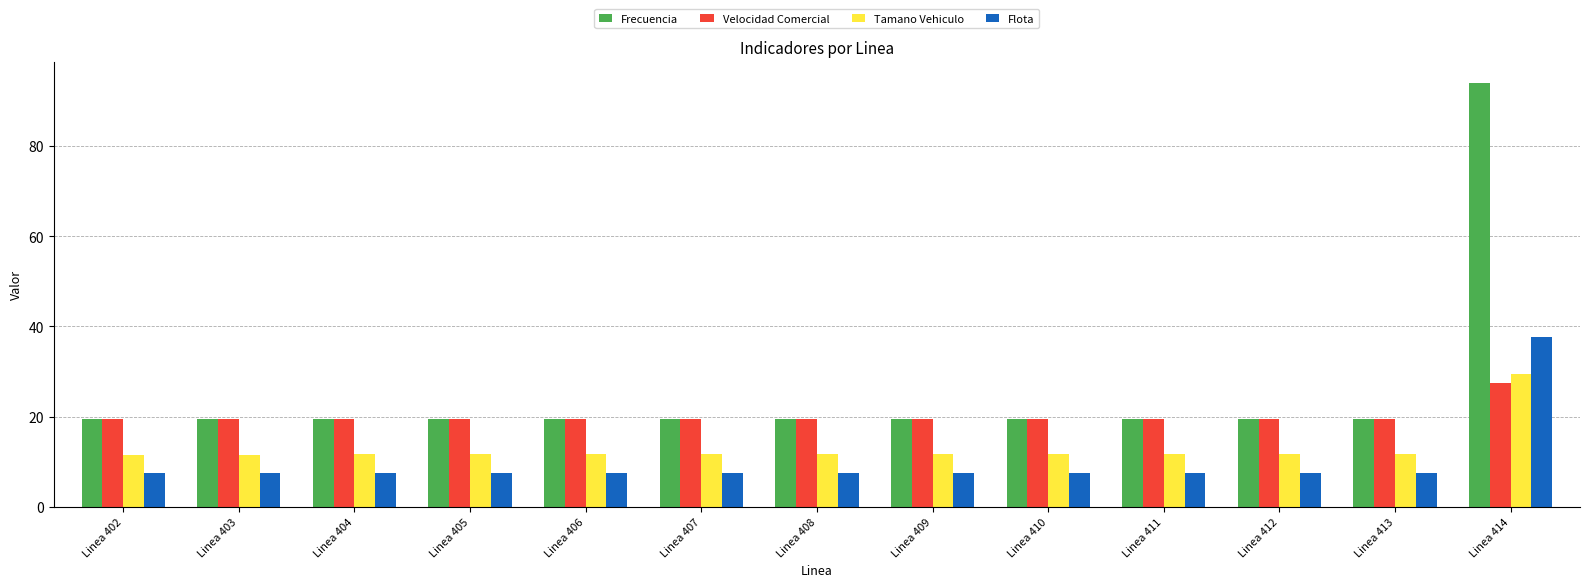

At how many categories does at least one series exceed 65?

1